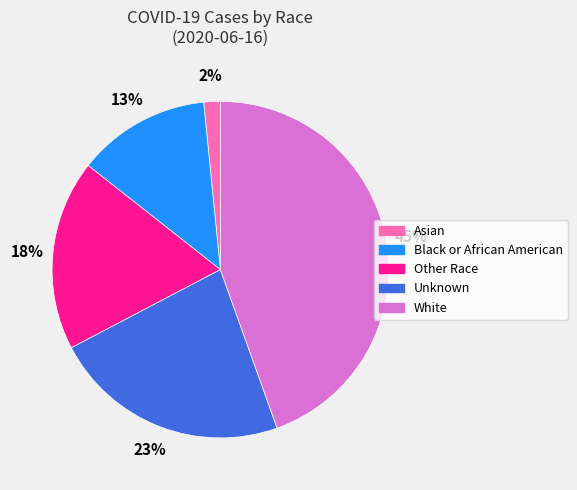

What percentage is the Asian slice, to the nearest percent?

2%